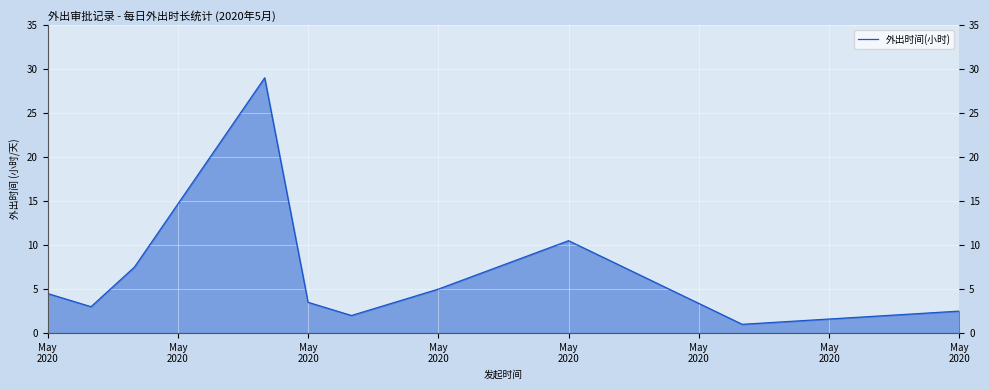

What is the greatest value displayed?

29.0